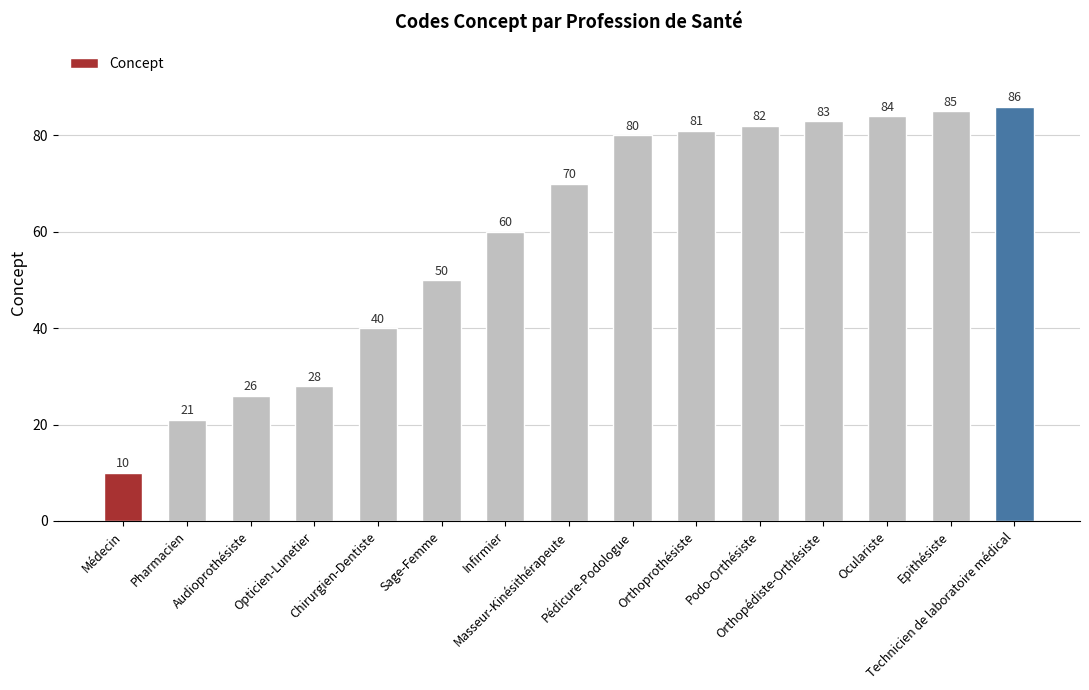

The value at Infirmier is 60. True or false?

True